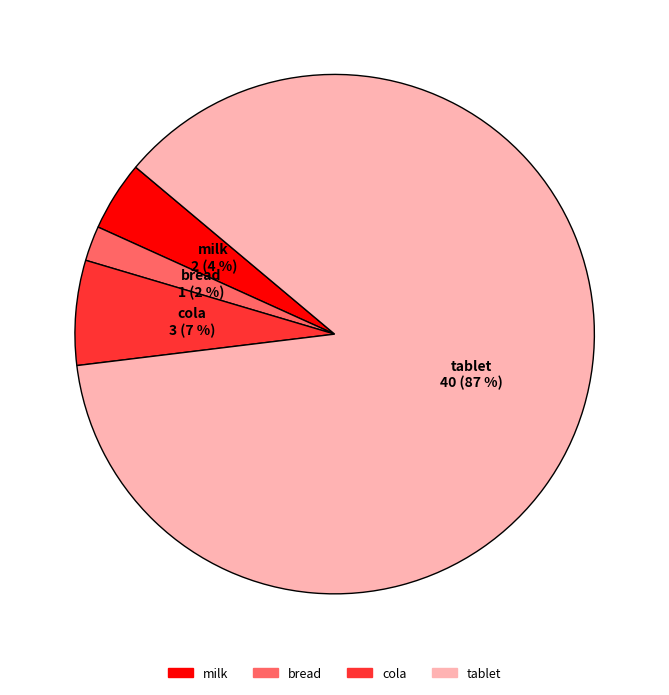

Which has a higher value, cola or tablet?

tablet